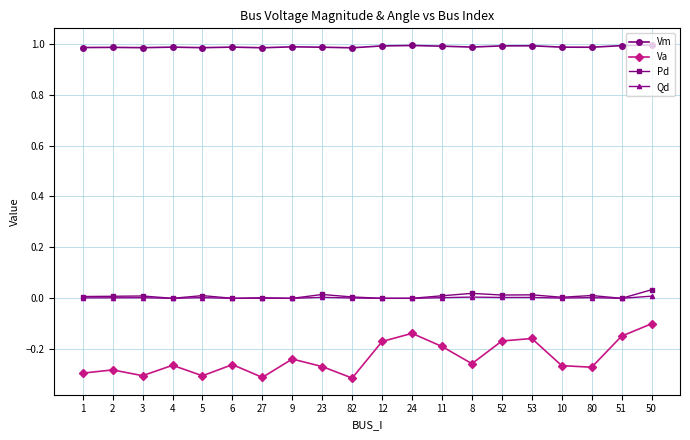

True or false: Qd and Va cross at least once.

False